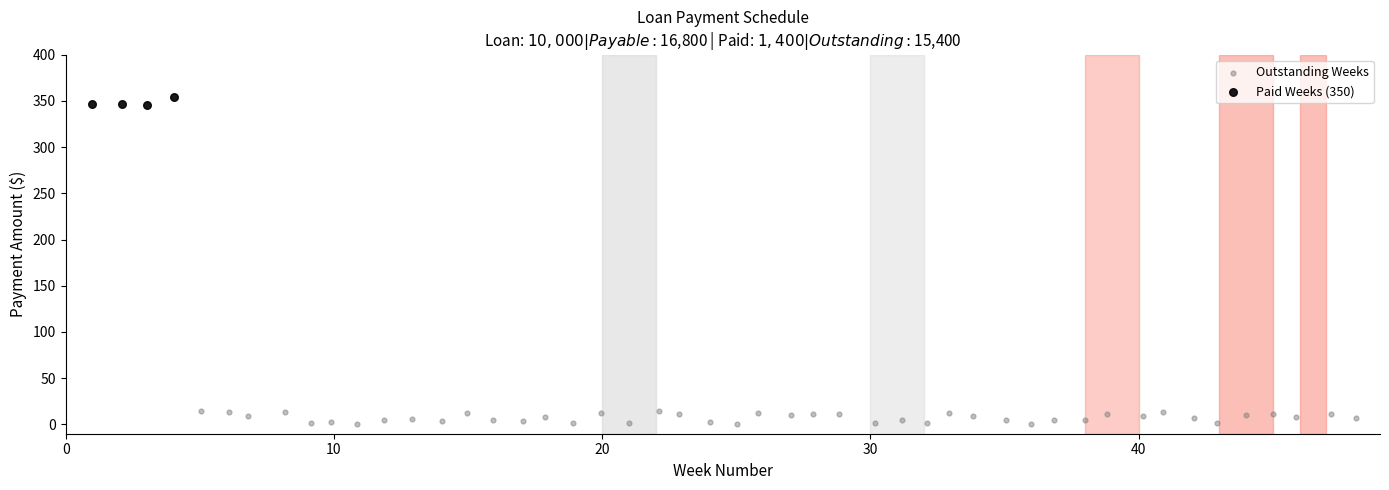

What are all the series names shown in the legend?

Outstanding Weeks, Paid Weeks (350)